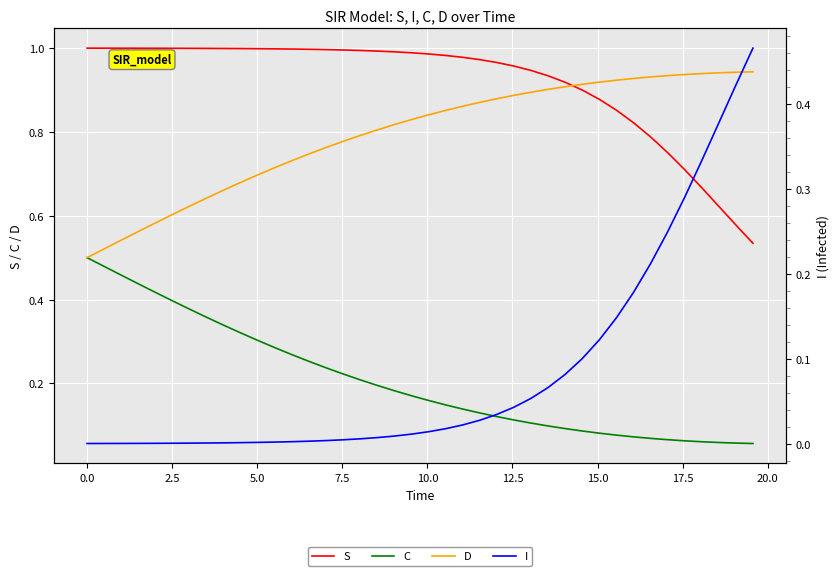

True or false: C and D intersect in this chart.

False